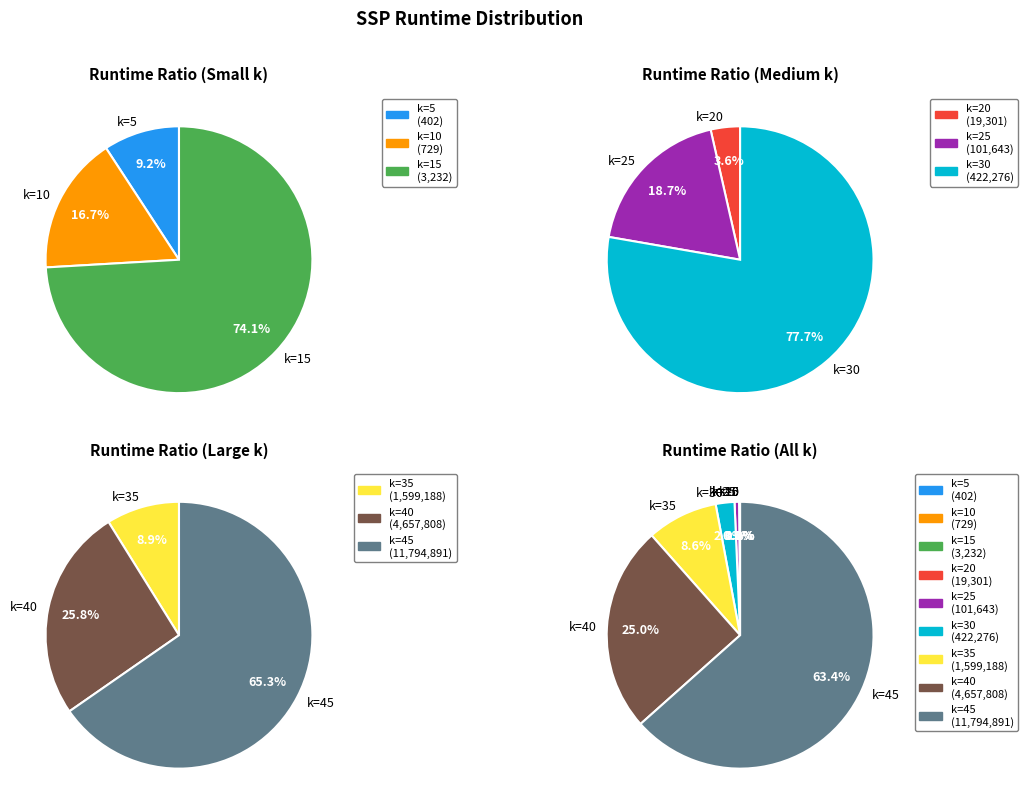

What is the total percentage of k=45 and k=15?

63.4%